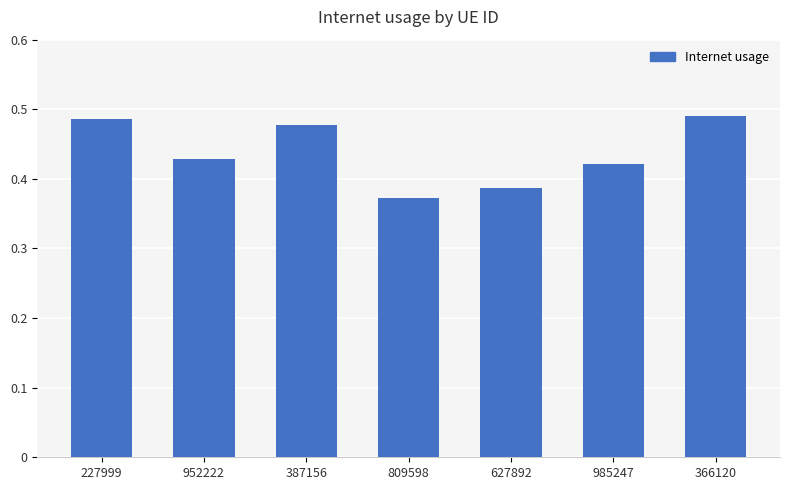

Which label corresponds to the smallest value in the chart?

809598